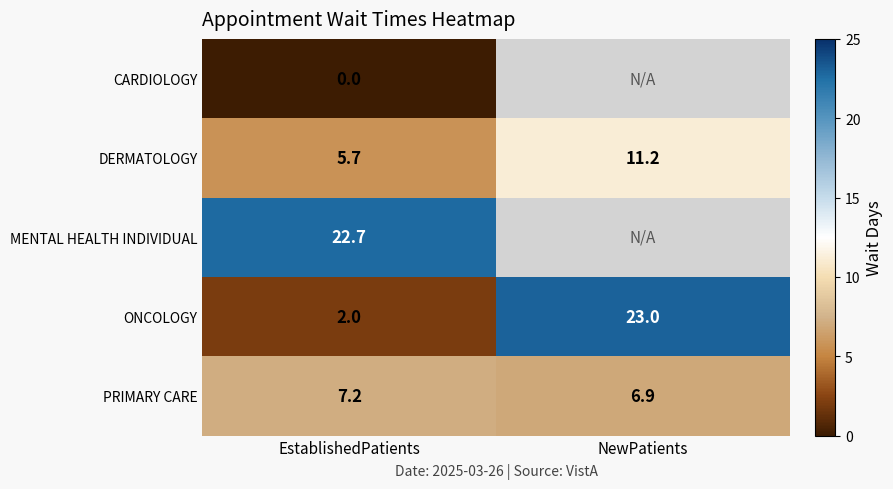

What is the maximum value shown in the chart?

23.0